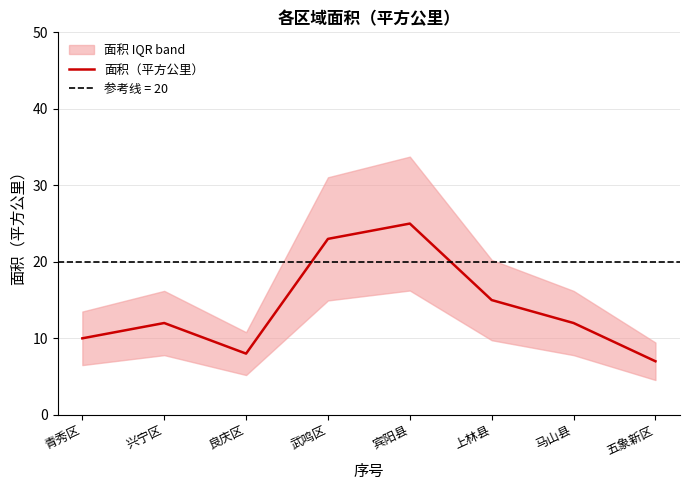

At which category does the chart reach its minimum across all series?

五象新区